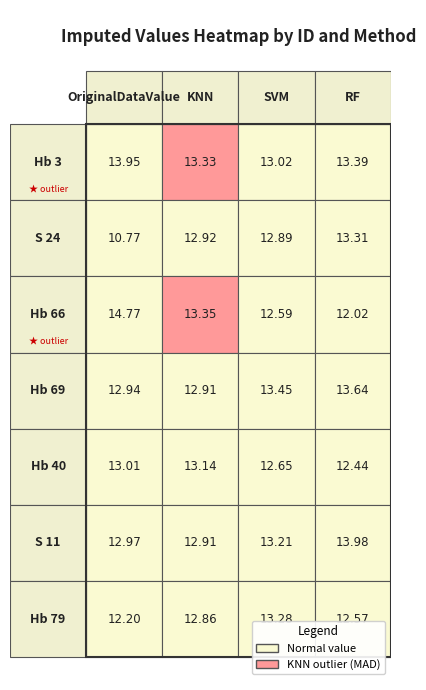

The Hb 79 series shows 12.2 at 0. True or false?

True